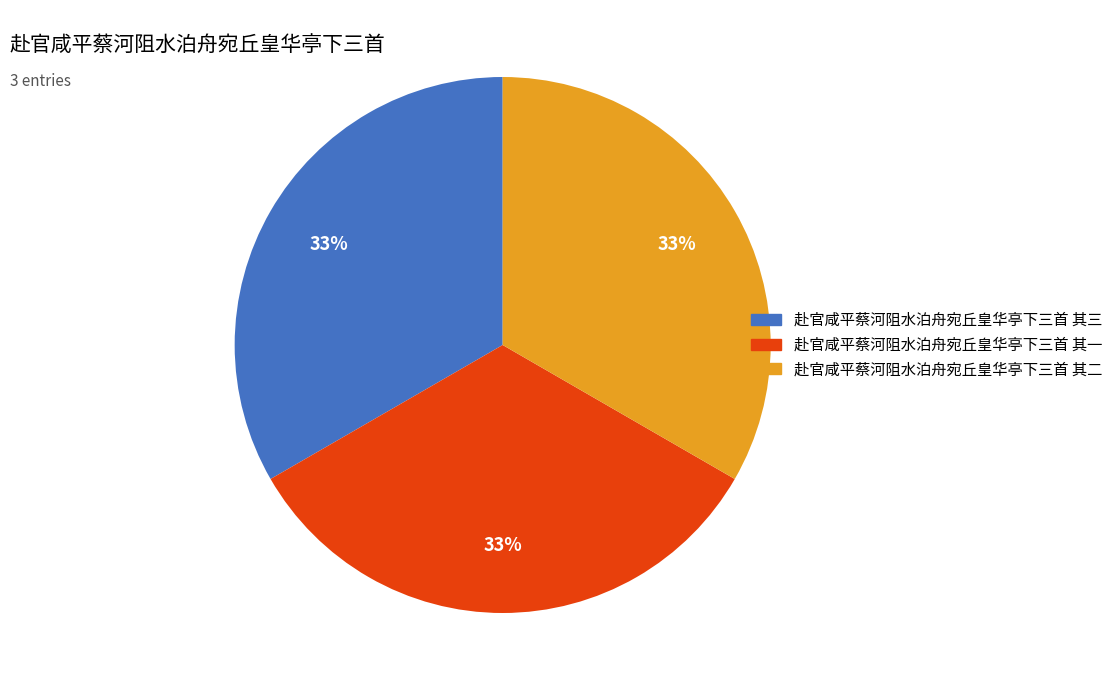

To the nearest percent, what is the combined percentage of 赴官咸平蔡河阻水泊舟宛丘皇华亭下三首 其三 and 赴官咸平蔡河阻水泊舟宛丘皇华亭下三首 其二?

67%